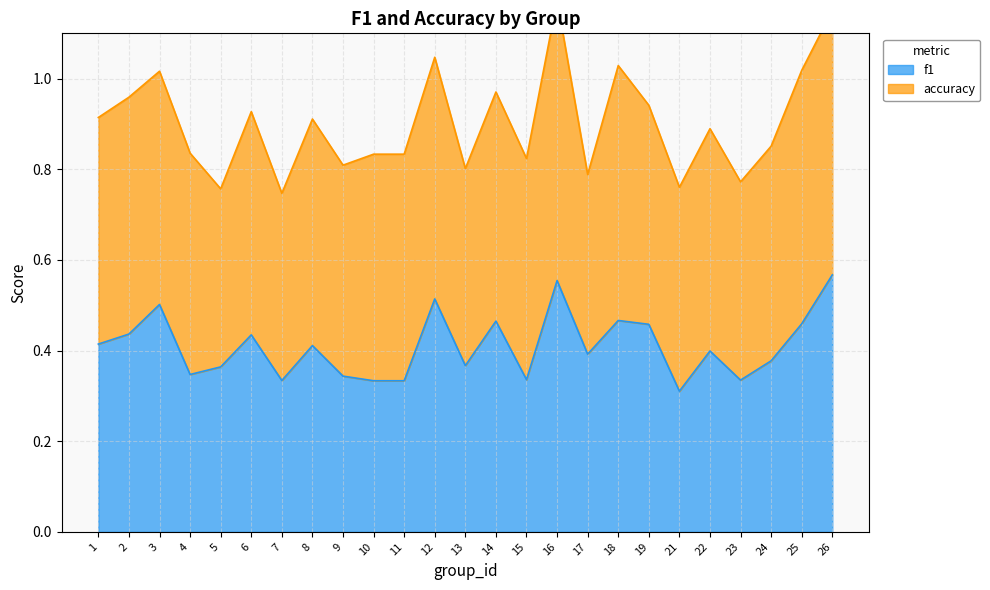

How many values are between 0 and 1?

25